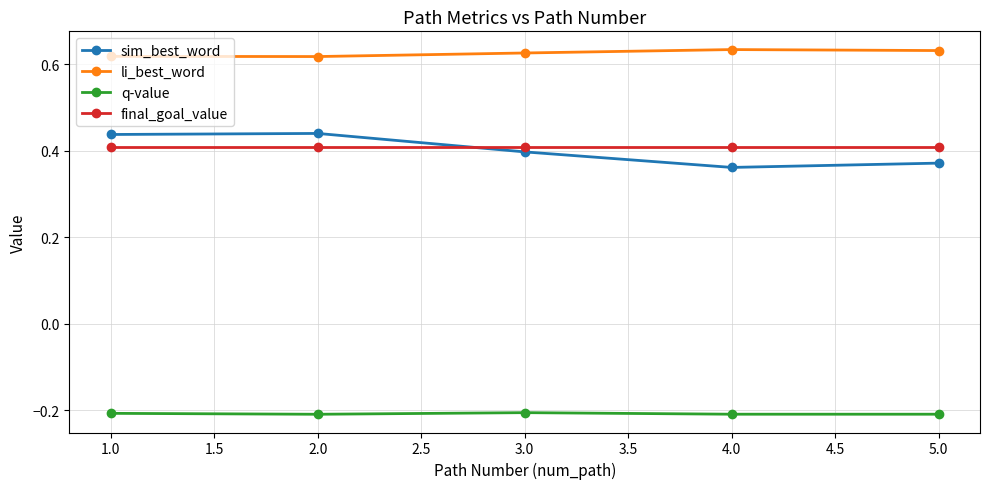

True or false: final_goal_value and li_best_word cross at least once.

False